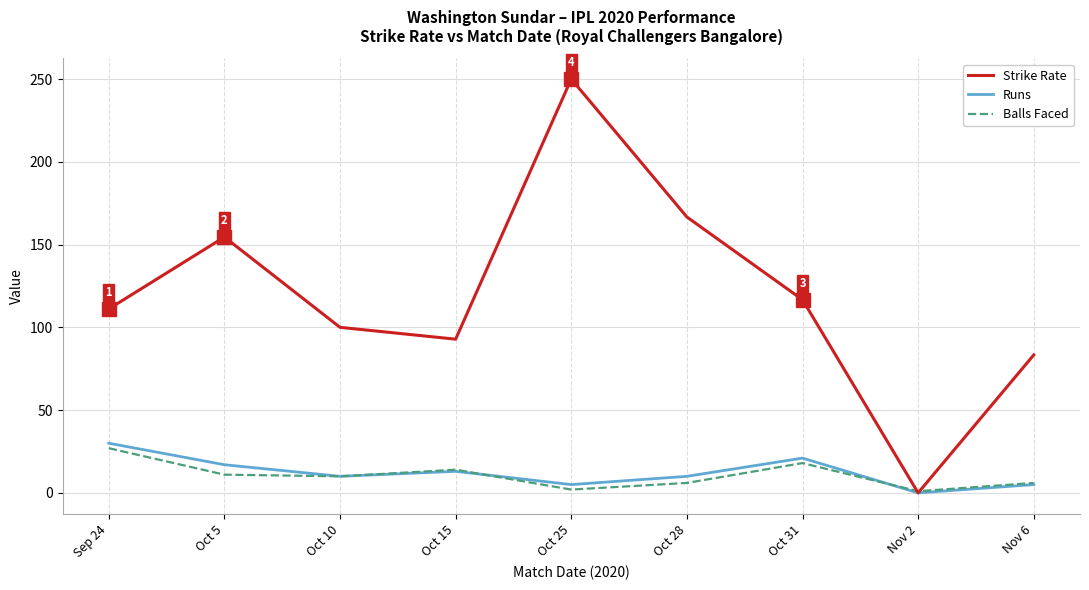

What is the highest value of the Runs series?

30.0